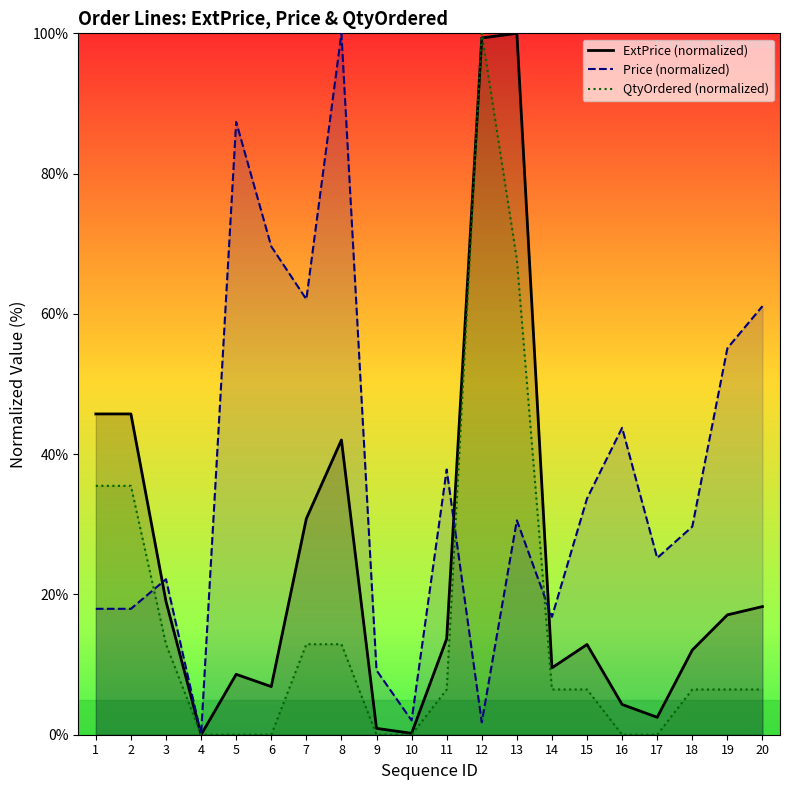

At 8, list the series in order from largest to smallest.

Price (normalized), ExtPrice (normalized), QtyOrdered (normalized)